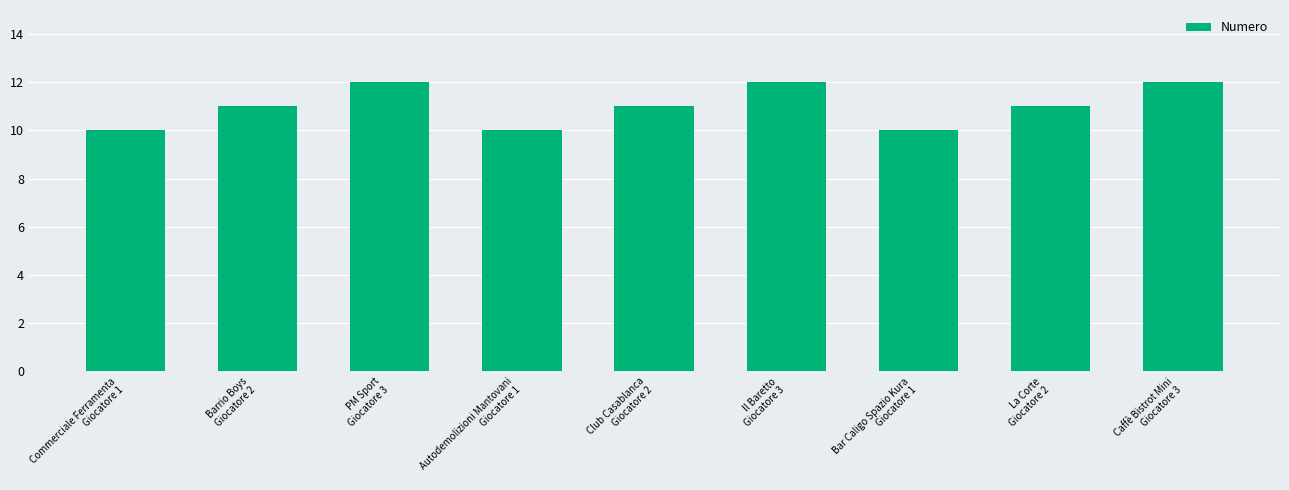

Count the values in the range 10 to 12.

9